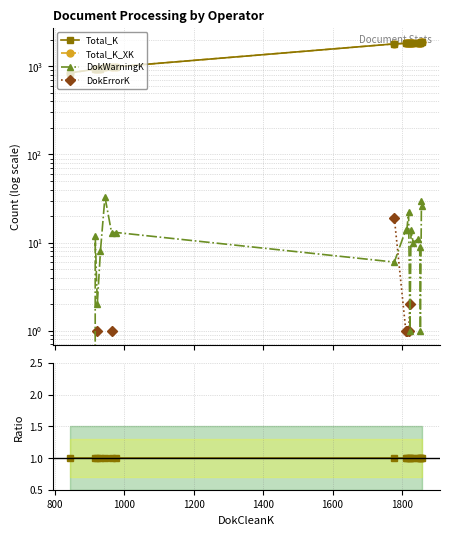

The Total_K_XK / Total_K series shows 0.2 at 15. True or false?

False